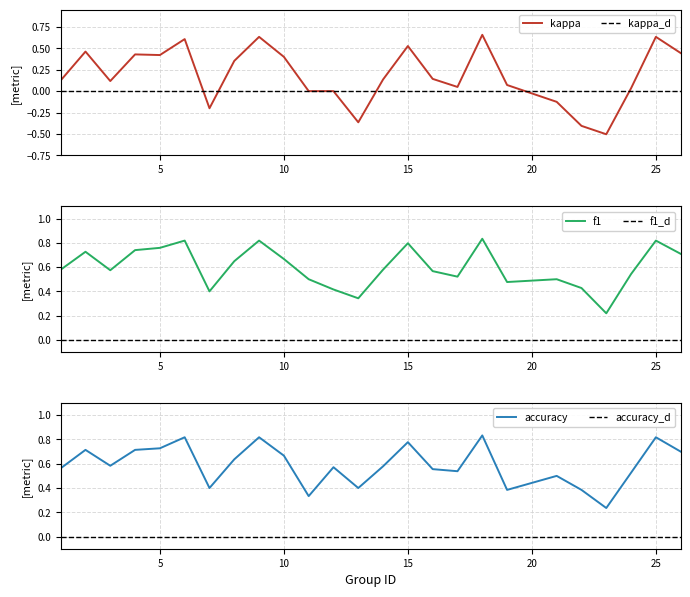

Where is kappa nearest to the value 0?

11